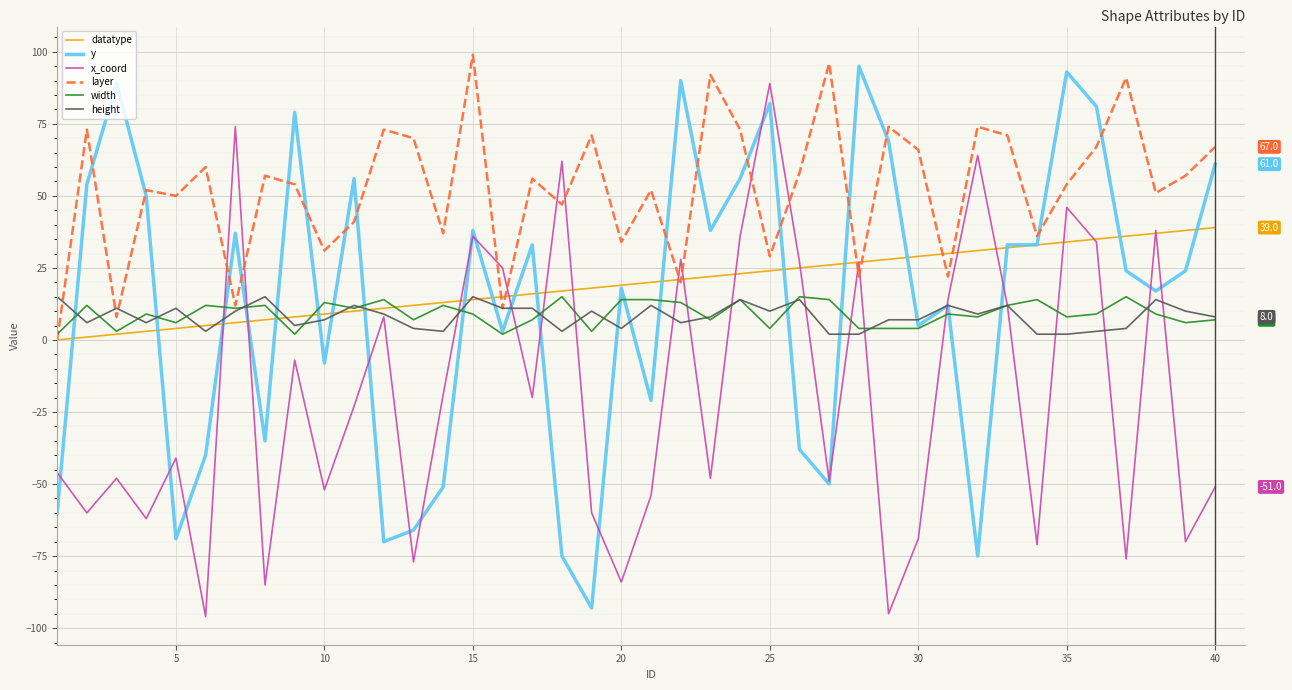

How many lines are shown in the chart?

6